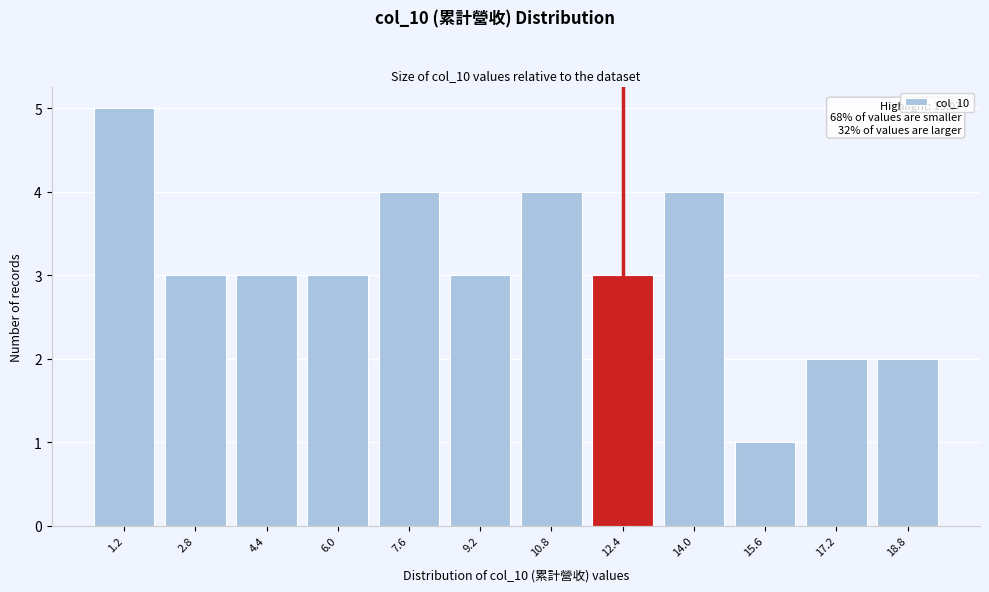

Reading left to right, what are all the values shown in this chart?

1.2=5	2.8=3	4.4=3	6.0=3	7.6=4	9.2=3	10.8=4	12.4=3	14.0=4	15.6=1	17.2=2	18.8=2